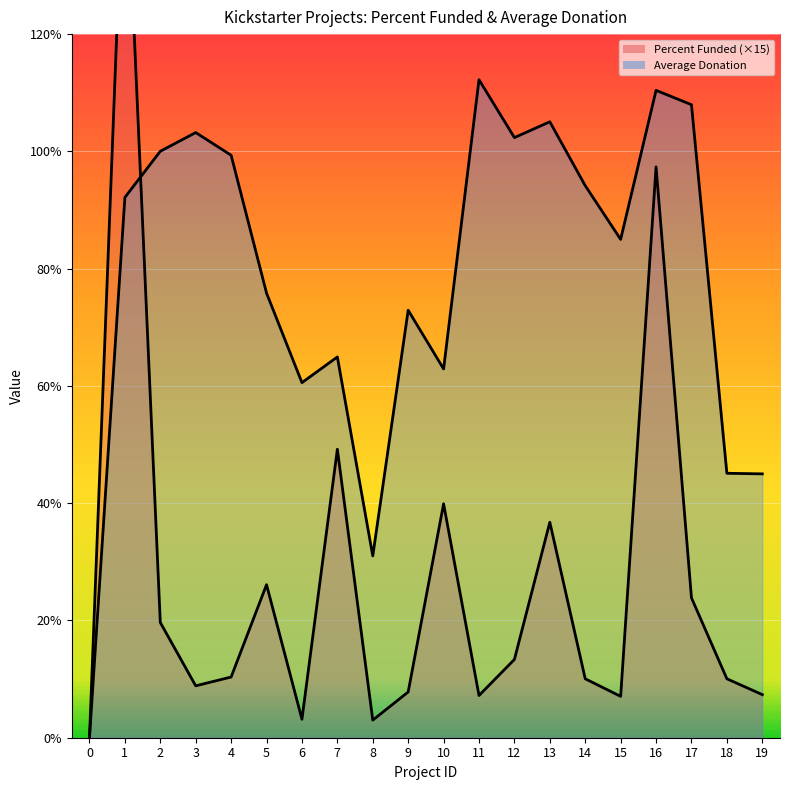

What is the value of the Percent Funded point at the 4th from the left?

8.8